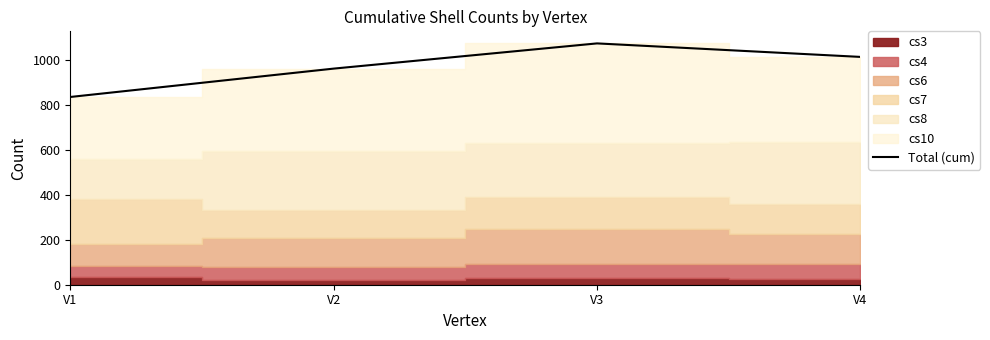

What is the ratio of the value at V2 to the value at V3?

0.9